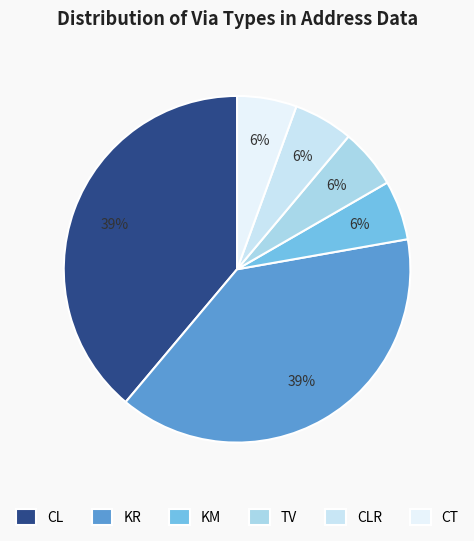

Does KR account for over 50% of the chart?

No